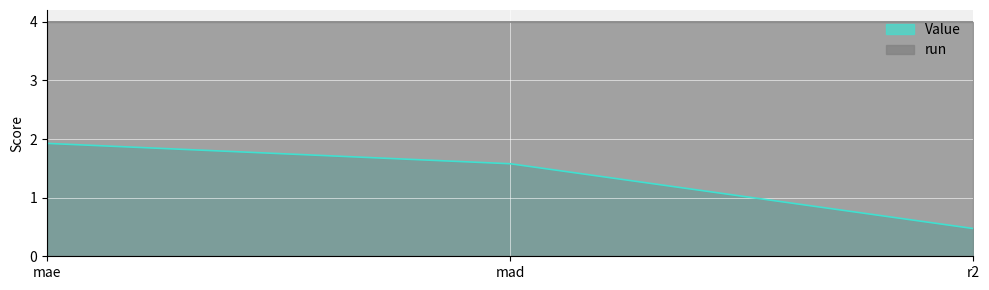

What is the greatest value displayed?

4.0